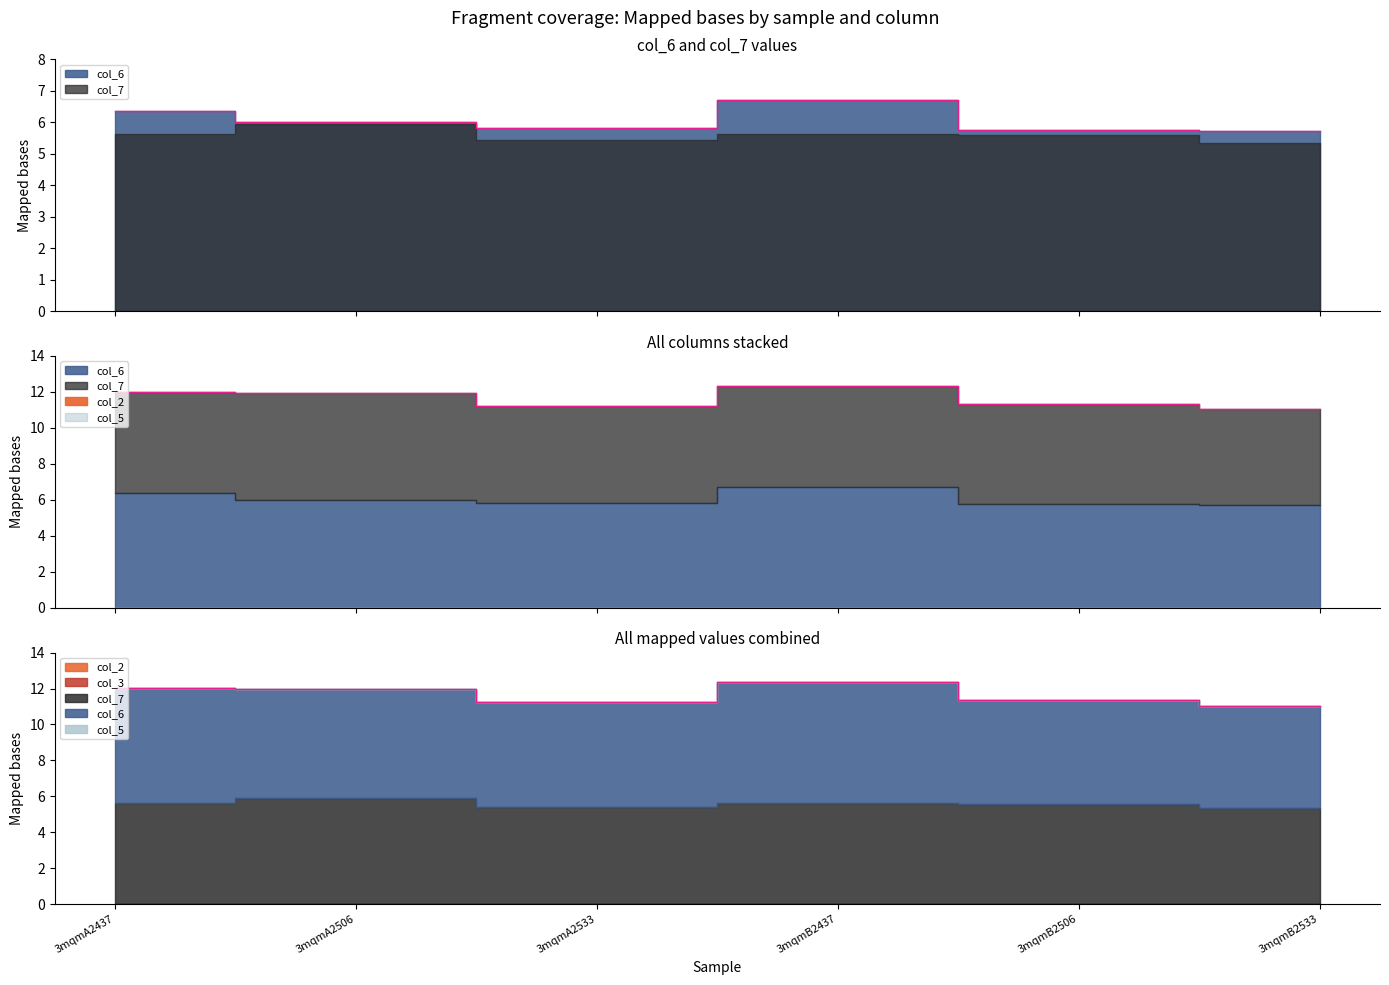

At which label does col_3 reach its peak?

3mqmA2437